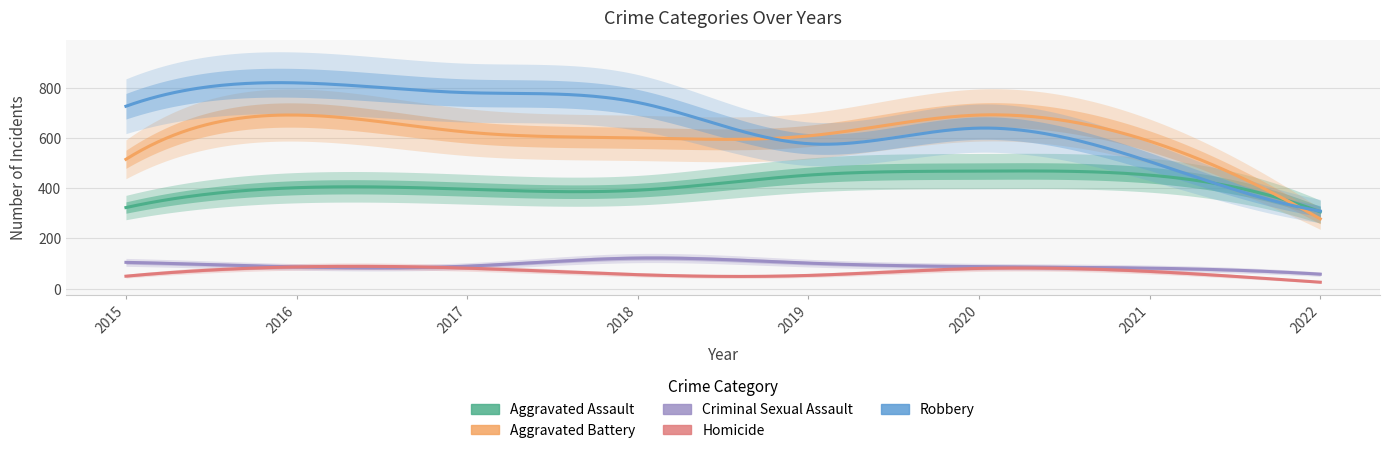

Does the chart display data point markers on the line(s)?

No